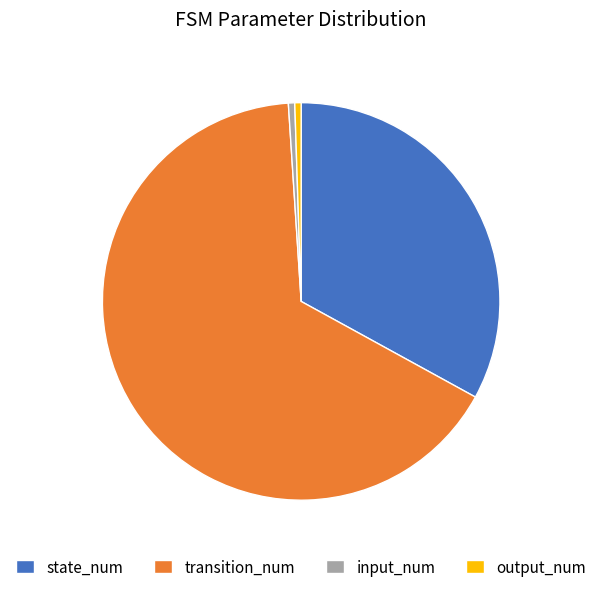

Combined, do output_num and state_num account for over 50%?

No